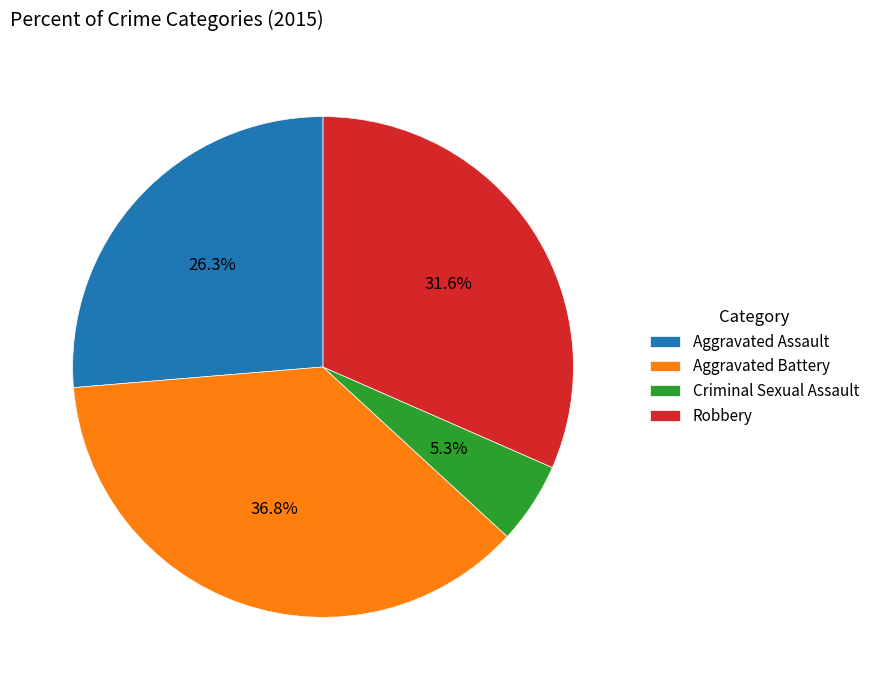

What portion of the pie excludes Aggravated Battery?

63.2%